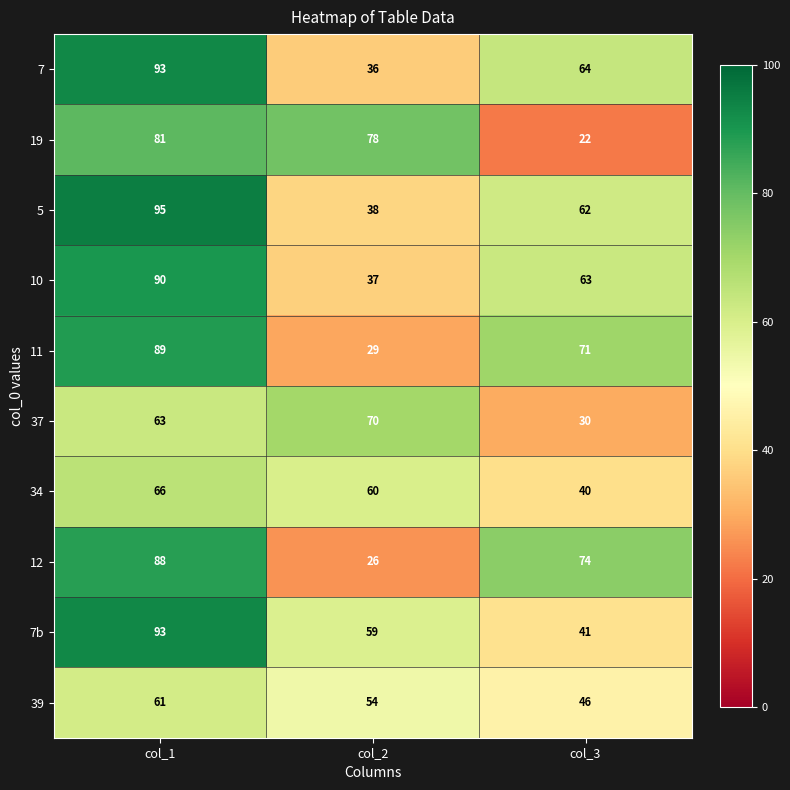

What is the spread (max minus min) of values at col_1?

34